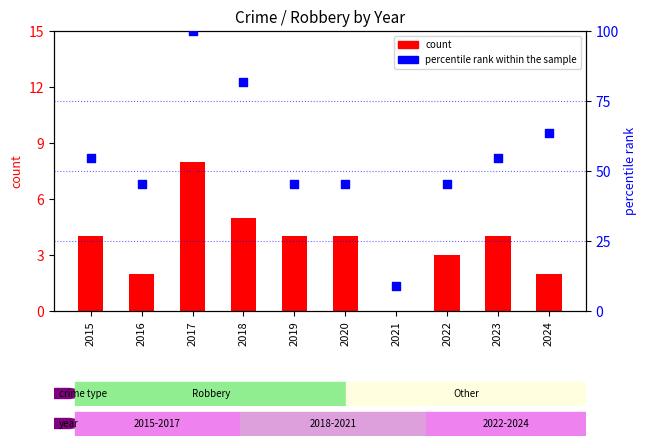

What are all the series names shown in the legend?

count, percentile rank within the sample